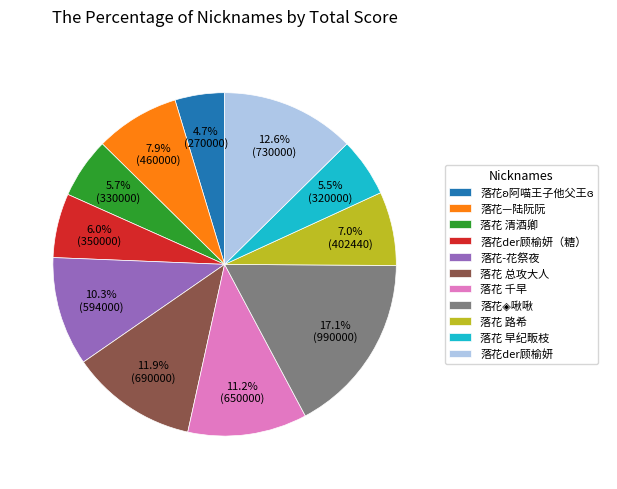

What percentage is NOT represented by 落花—陆阮阮?

92.1%